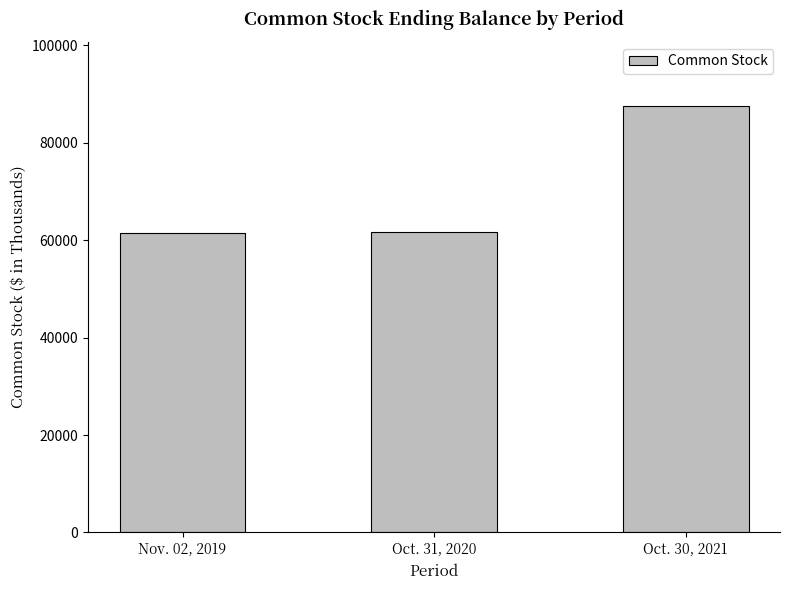

What is the minimum value shown in the chart?

61385